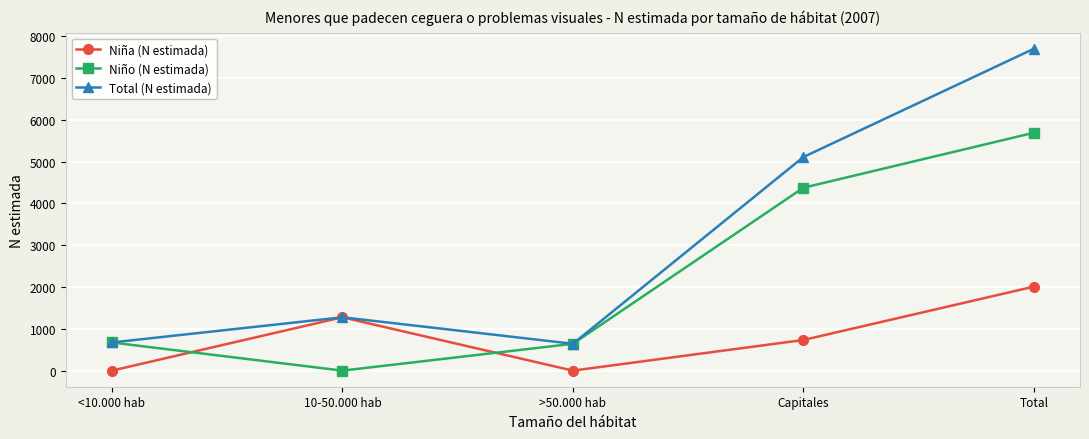

What is the total value across all series at <10.000 hab?

1346